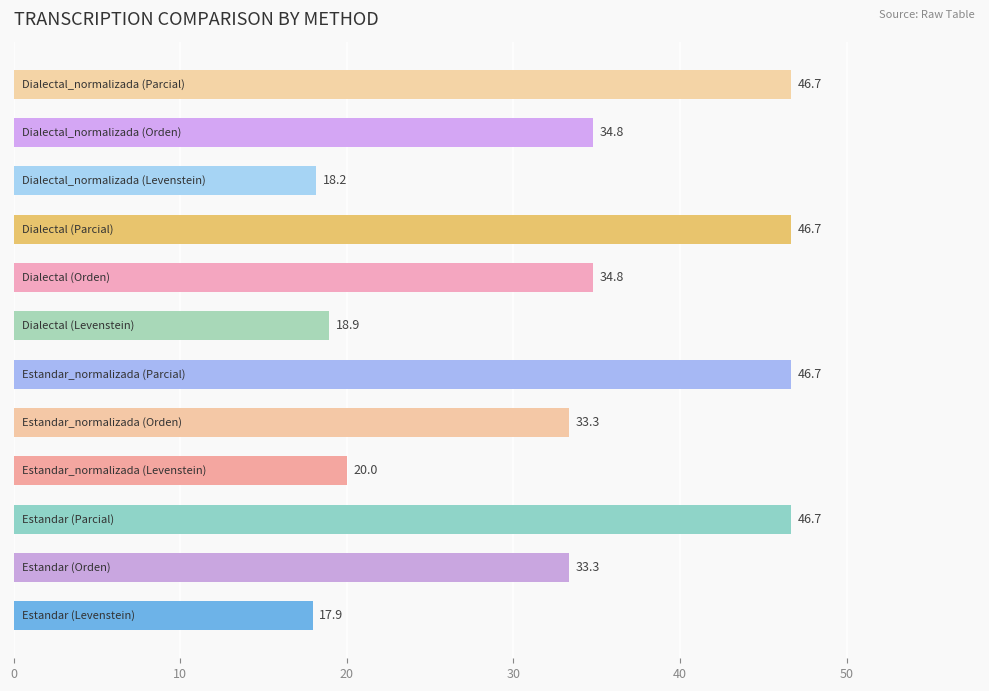

What is the average value?

33.2